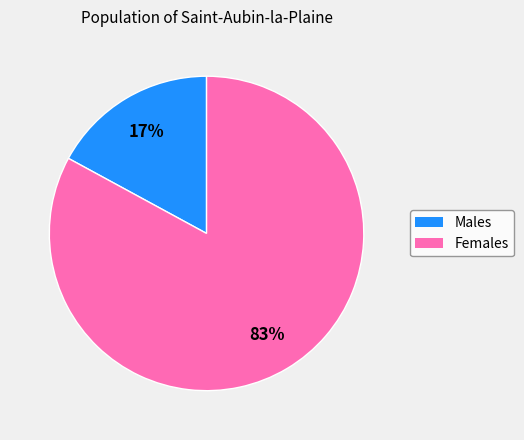

To the nearest percent, what is the average slice percentage?

50%